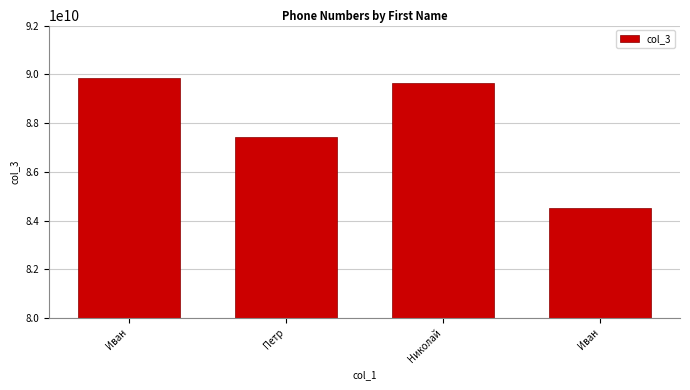

How many data points are less than 89654123548?

2